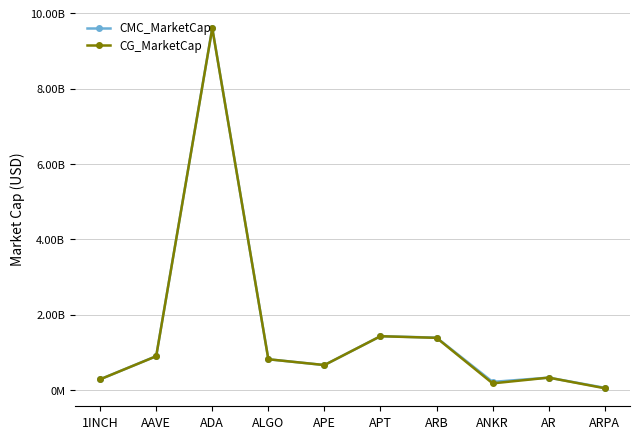

True or false: CMC_MarketCap has more than 1 interior local peaks.

True